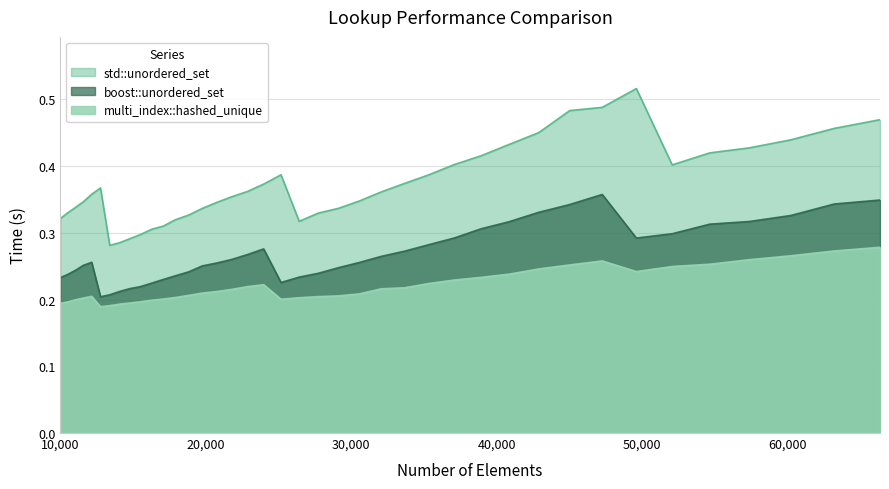

What is the sum of the std::unordered_set values at 10000 and 49605?

0.8